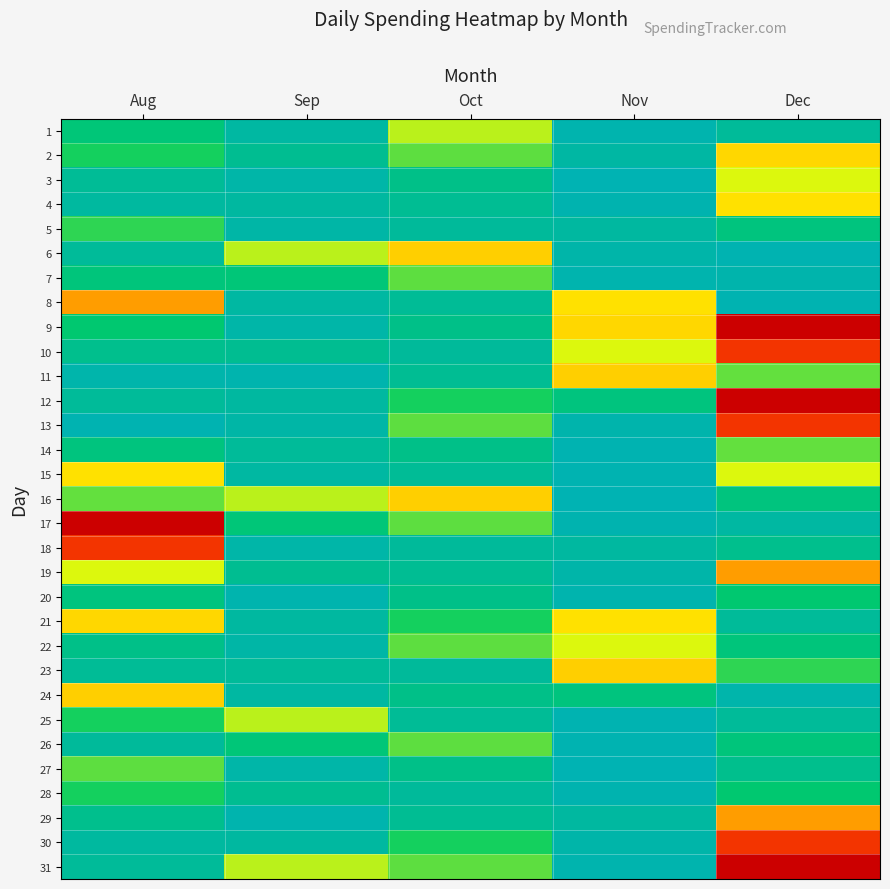

Reading left to right, what are all the values shown in this chart?

1: Aug=63.8	Sep=22.8	Oct=124.1	Nov=9.7	Dec=31.6
2: Aug=86.7	Sep=38.7	Oct=103.5	Nov=20.3	Dec=169.4
3: Aug=33.5	Sep=16.5	Oct=47.6	Nov=4.9	Dec=132.0
4: Aug=25.2	Sep=23.7	Oct=37.0	Nov=9.3	Dec=162.0
5: Aug=93.2	Sep=17.1	Oct=30.0	Nov=24.1	Dec=58.8
6: Aug=30.5	Sep=124.1	Oct=174.7	Nov=15.3	Dec=7.6
7: Aug=61.3	Sep=63.8	Oct=103.5	Nov=10.6	Dec=12.1
8: Aug=212.7	Sep=22.8	Oct=33.5	Nov=162.0	Dec=6.5
9: Aug=71.0	Sep=16.5	Oct=47.6	Nov=169.4	Dec=389.0
10: Aug=43.9	Sep=38.7	Oct=30.0	Nov=132.0	Dec=315.2
11: Aug=12.6	Sep=9.7	Oct=37.0	Nov=174.7	Dec=104.8
12: Aug=30.5	Sep=23.7	Oct=86.7	Nov=58.8	Dec=389.0
13: Aug=6.5	Sep=17.1	Oct=103.5	Nov=12.1	Dec=315.2
14: Aug=58.8	Sep=31.6	Oct=47.6	Nov=7.6	Dec=104.8
15: Aug=162.0	Sep=22.8	Oct=33.5	Nov=6.5	Dec=132.0
16: Aug=104.8	Sep=124.1	Oct=174.7	Nov=4.9	Dec=58.8
17: Aug=389.0	Sep=63.8	Oct=103.5	Nov=9.3	Dec=22.8
18: Aug=315.2	Sep=16.5	Oct=30.0	Nov=24.1	Dec=43.9
19: Aug=132.0	Sep=38.7	Oct=37.0	Nov=15.3	Dec=212.7
20: Aug=58.8	Sep=9.7	Oct=47.6	Nov=10.6	Dec=71.0
21: Aug=169.4	Sep=23.7	Oct=86.7	Nov=162.0	Dec=30.5
22: Aug=47.6	Sep=17.1	Oct=103.5	Nov=132.0	Dec=61.3
23: Aug=33.5	Sep=31.6	Oct=30.0	Nov=174.7	Dec=93.2
24: Aug=174.7	Sep=22.8	Oct=47.6	Nov=58.8	Dec=12.6
25: Aug=86.7	Sep=124.1	Oct=33.5	Nov=7.6	Dec=30.5
26: Aug=30.0	Sep=63.8	Oct=103.5	Nov=6.5	Dec=61.3
27: Aug=103.5	Sep=16.5	Oct=47.6	Nov=4.9	Dec=43.9
28: Aug=86.7	Sep=38.7	Oct=30.0	Nov=9.3	Dec=71.0
29: Aug=43.9	Sep=9.7	Oct=37.0	Nov=24.1	Dec=212.7
30: Aug=25.2	Sep=23.7	Oct=86.7	Nov=15.3	Dec=315.2
31: Aug=31.6	Sep=124.1	Oct=103.5	Nov=10.6	Dec=389.0